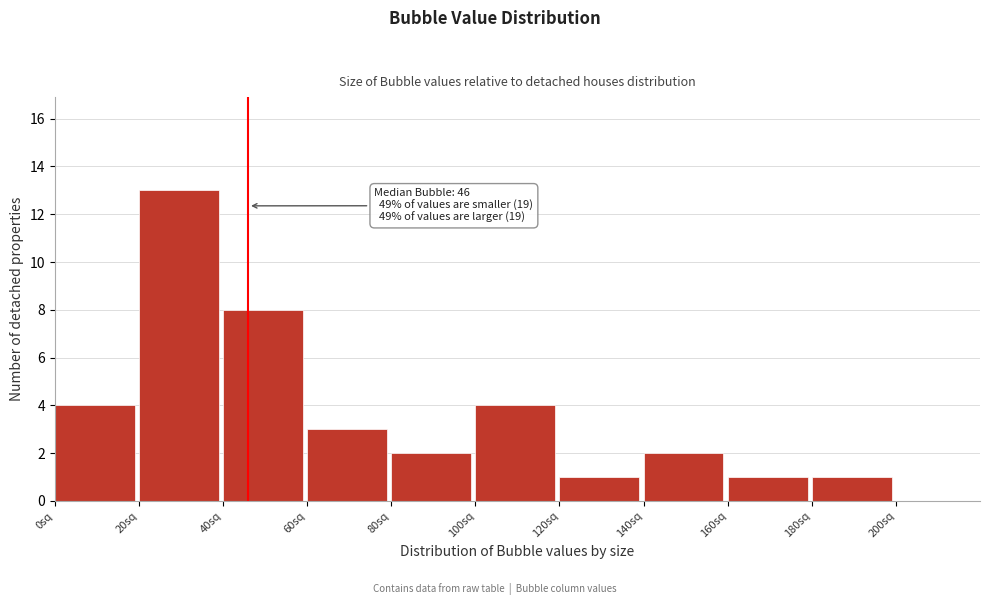

Over which range of the x-axis is the bar tallest?

20 to 40